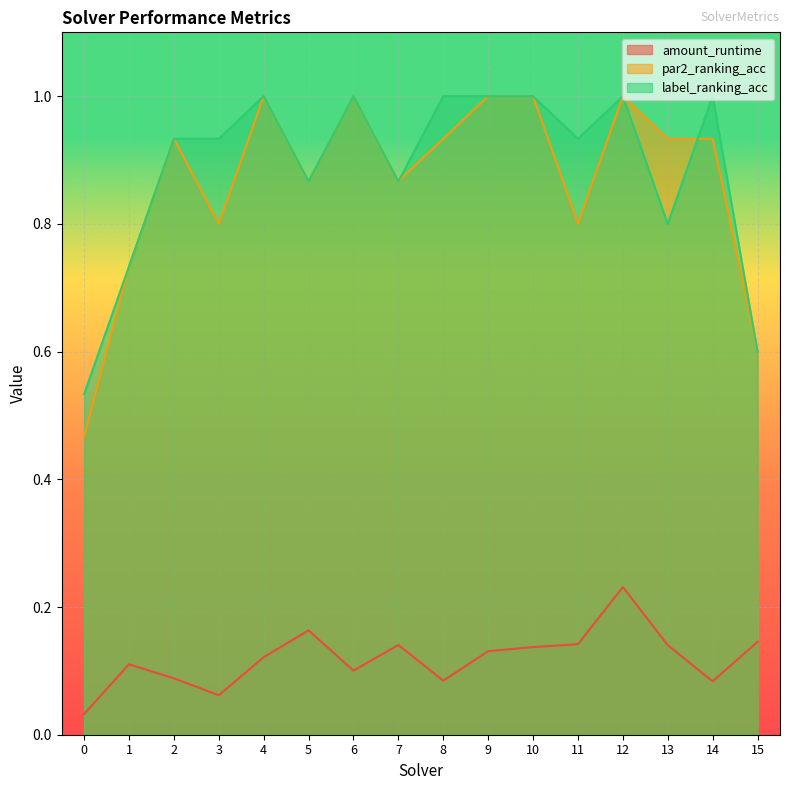

True or false: amount_runtime and par2_ranking_acc cross at least once.

False